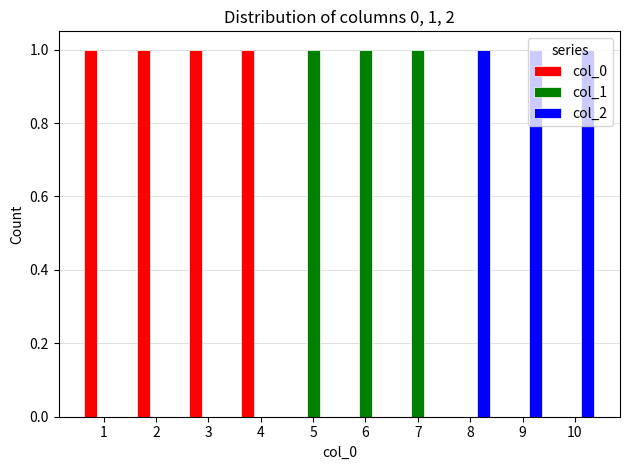

Reading left to right, transcribe all the data shown in this chart.

col_0: 1=1	2=1	3=1	4=1	5=0	6=0	7=0	8=0	9=0	10=0
col_1: 1=0	2=0	3=0	4=0	5=1	6=1	7=1	8=0	9=0	10=0
col_2: 1=0	2=0	3=0	4=0	5=0	6=0	7=0	8=1	9=1	10=1